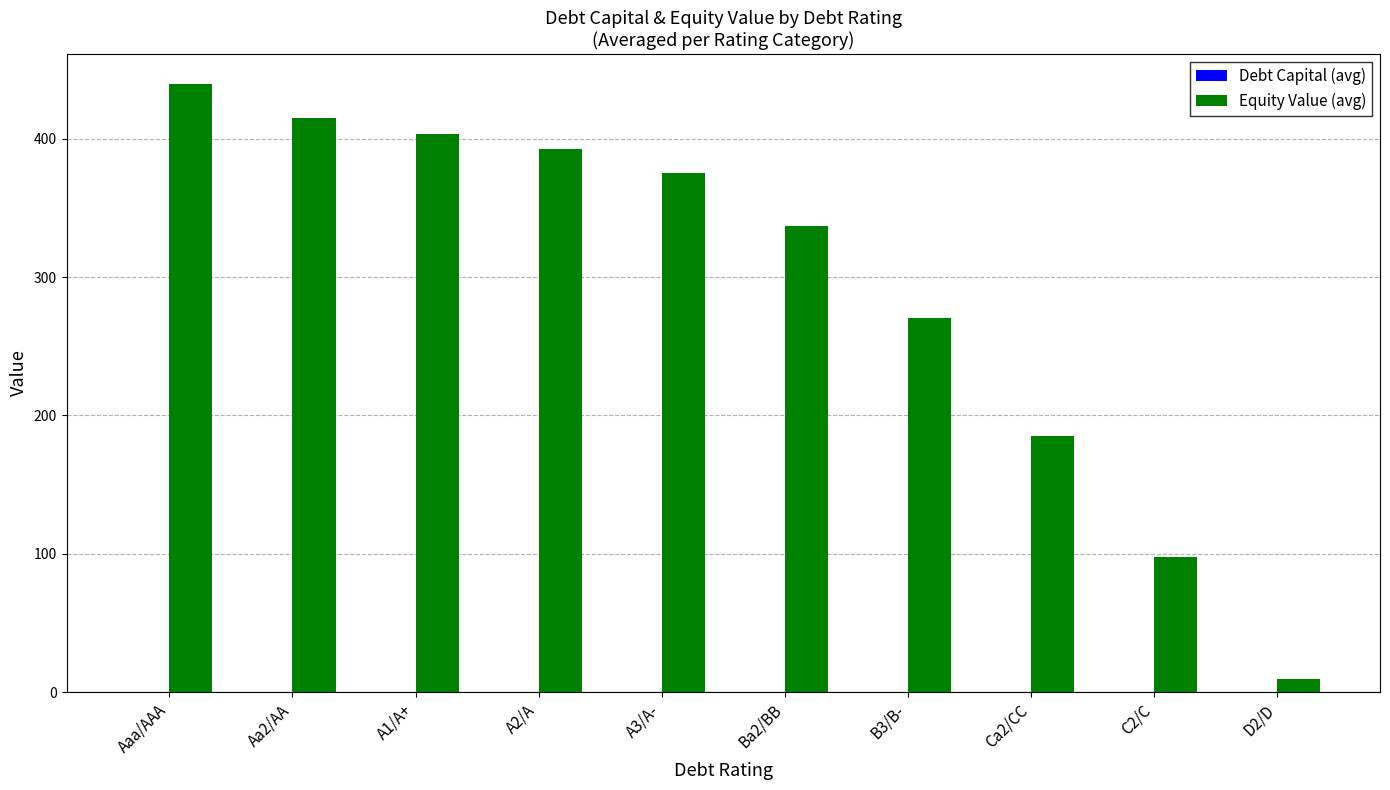

What is the difference between the Equity Value (avg) values at Ba2/BB and Ca2/CC?

151.5